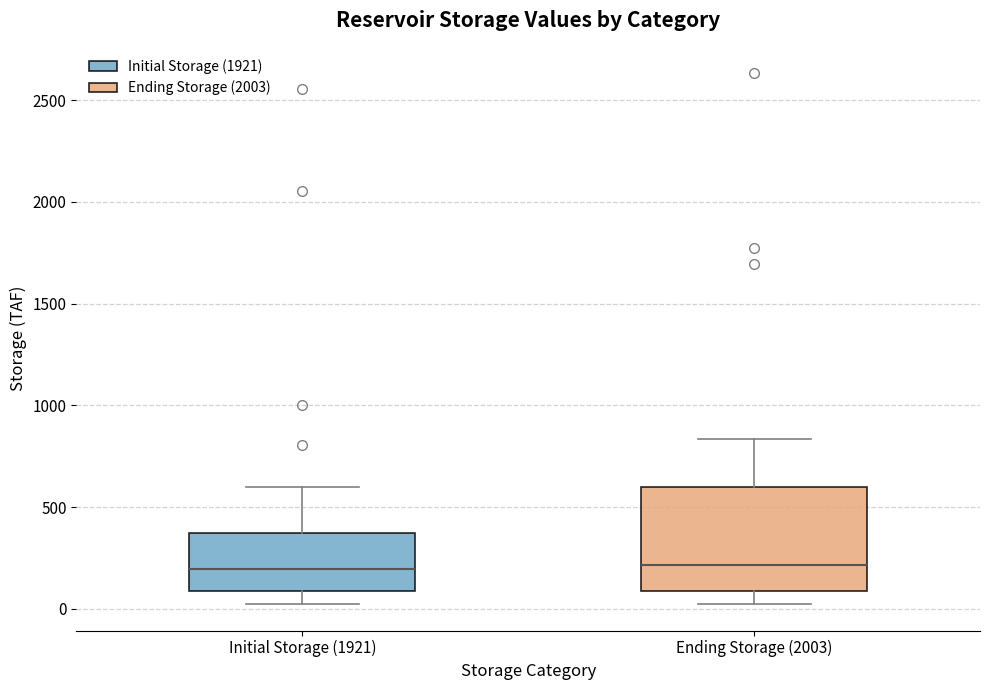

Reading left to right, transcribe this box plot: for each box, give where its median line is, the range the box spans, and where its two whiskers end, as read against the y-axis. The values are not printed on the chart, so give them approximately, as read against the axis.

Initial Storage (1921): median 200, box 100 to 350, whiskers 0 to 600
Ending Storage (2003): median 200, box 100 to 600, whiskers 0 to 850